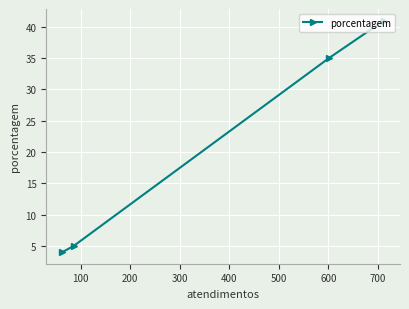

What is the value of the 3rd point from the left?

35